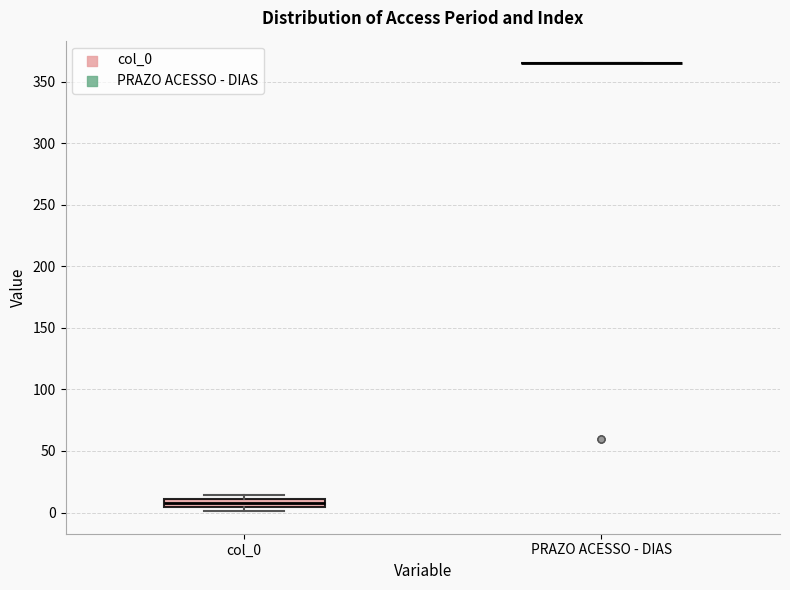

Comparing the boxes themselves (not the whiskers), which one is the tallest?

col_0